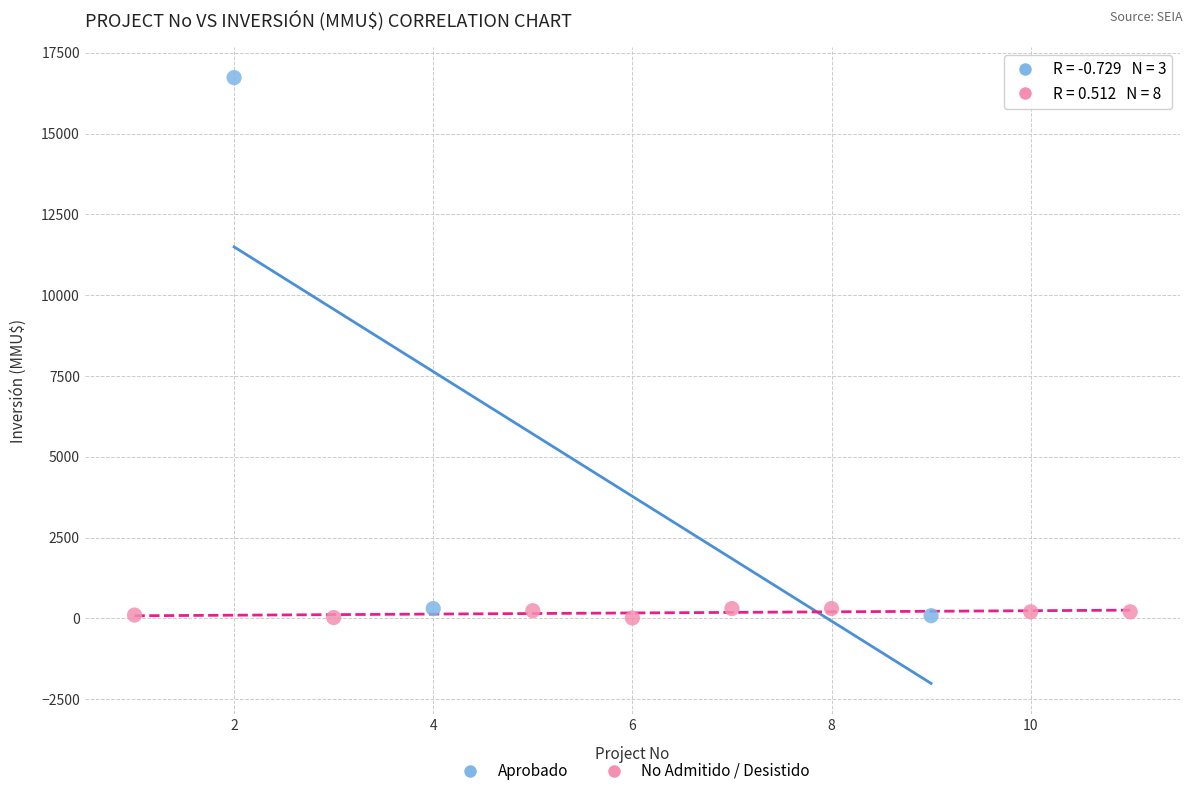

Which series has the largest Y range (max minus min)?

Aprobado